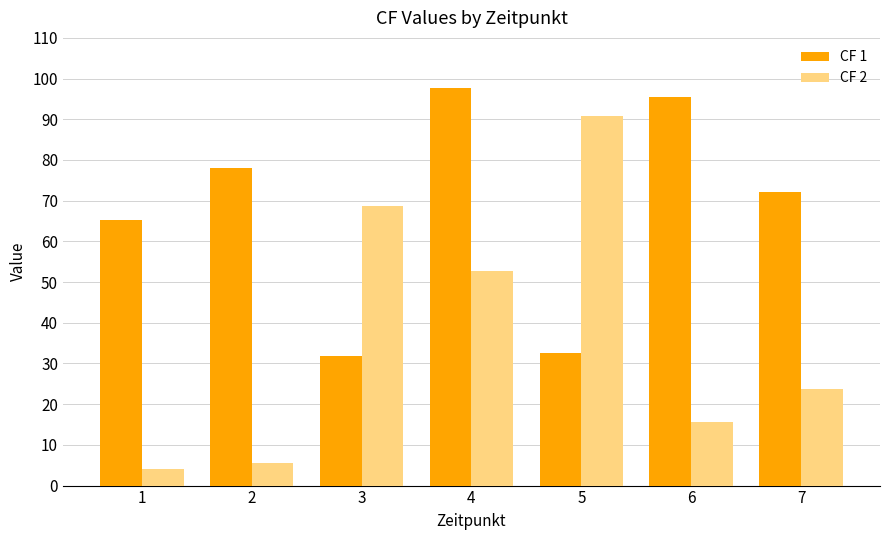

Which category has the lowest value in the CF 2 series?

1